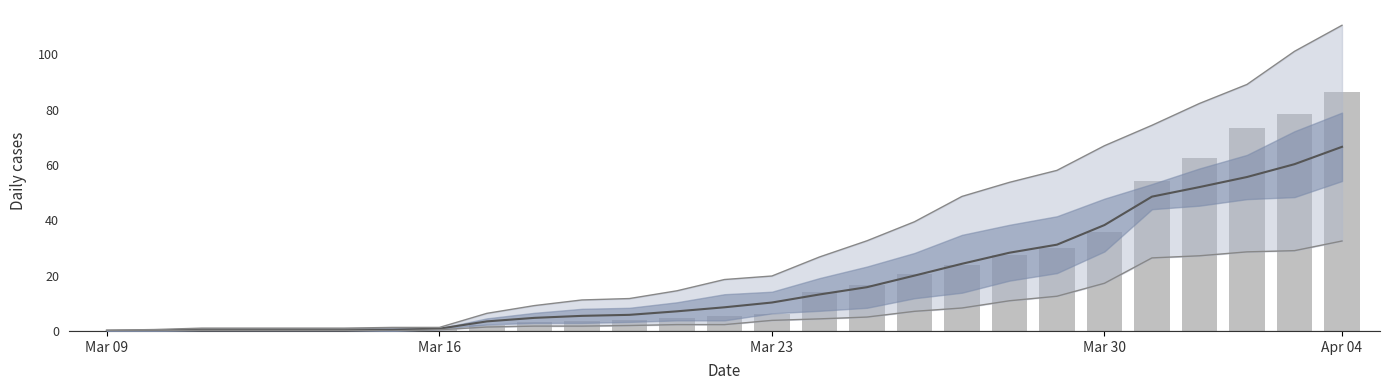

What position from the right is 16?

11